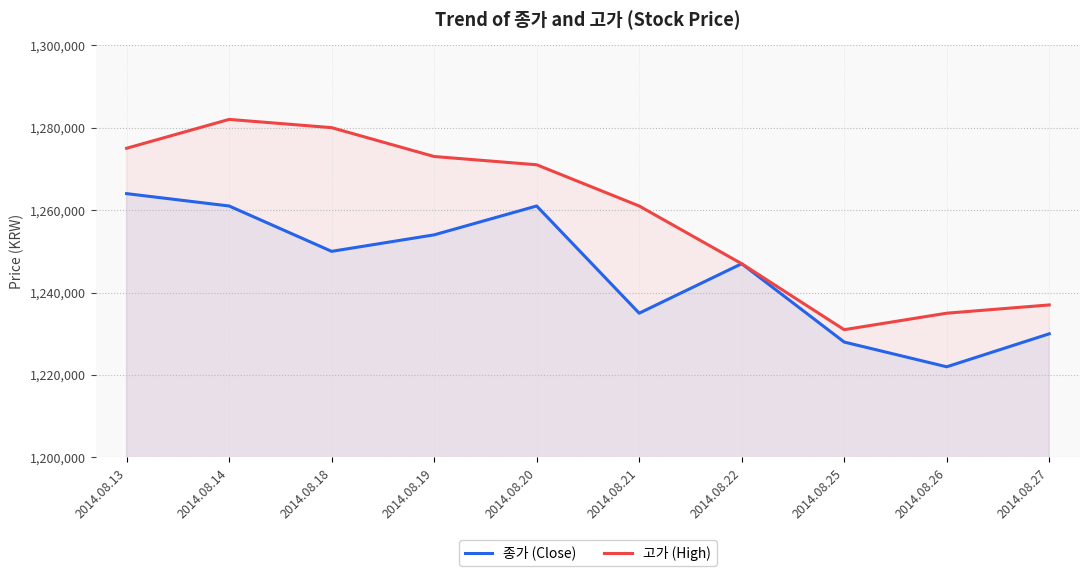

List the labels in order of 고가 (High) value, smallest first.

2014.08.25, 2014.08.26, 2014.08.27, 2014.08.22, 2014.08.21, 2014.08.20, 2014.08.19, 2014.08.13, 2014.08.18, 2014.08.14